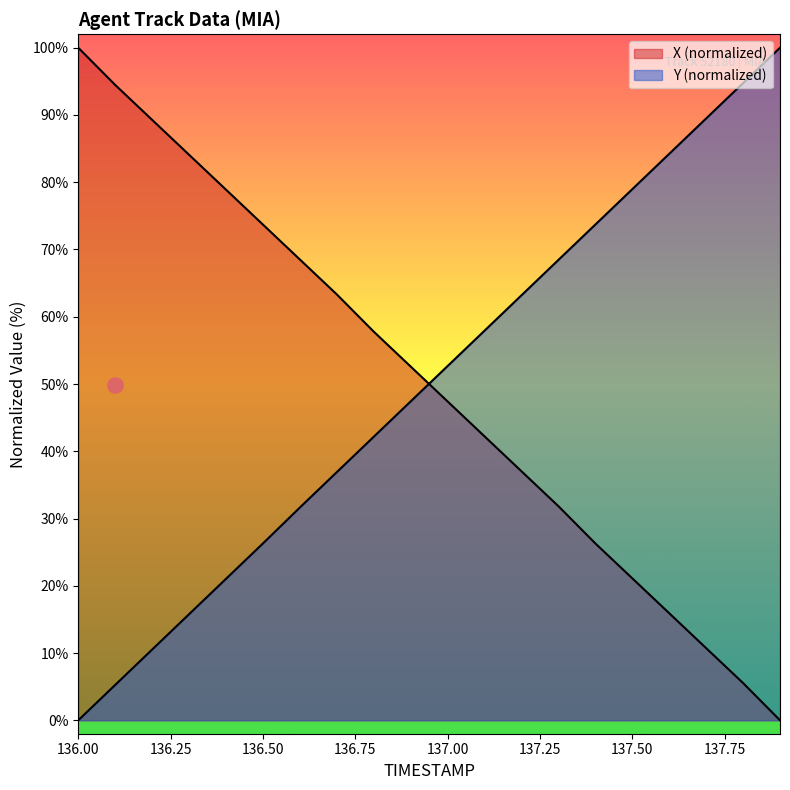

What are all the series names shown in the legend?

X, Y